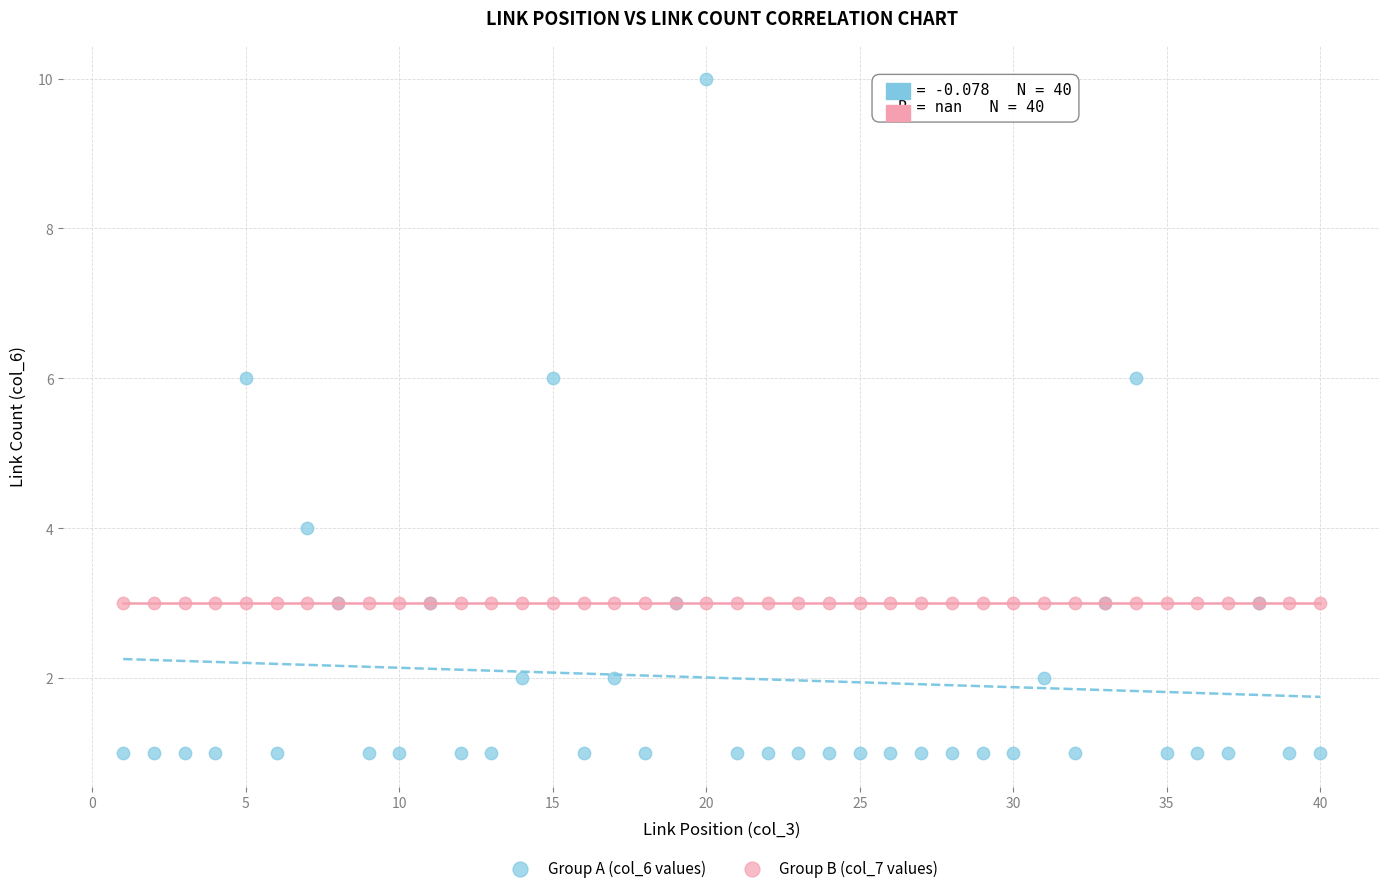

Which series reaches the minimum Y coordinate?

Group A (col_6 values)